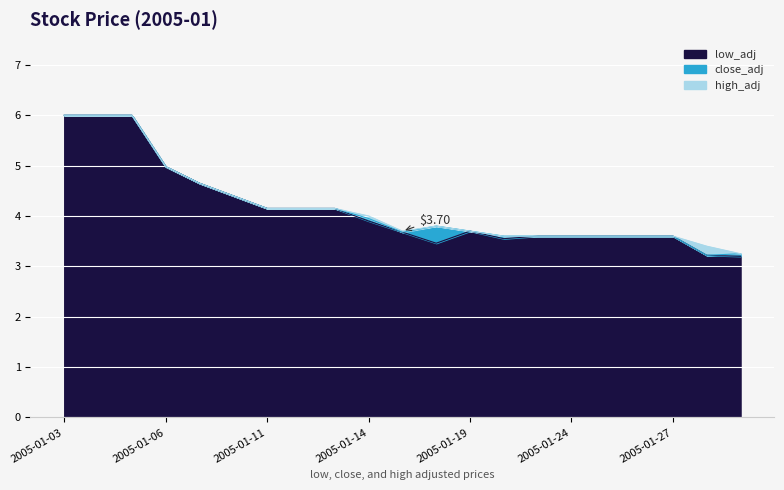

Reading left to right, extract all data points from this chart.

low_adj: 2005-01-03=6.0	2005-01-04=6.0	2005-01-05=6.0	2005-01-06=5.0	2005-01-07=4.7	2005-01-10=4.4	2005-01-11=4.2	2005-01-12=4.2	2005-01-13=4.2	2005-01-14=3.9	2005-01-17=3.7	2005-01-18=3.5	2005-01-19=3.7	2005-01-20=3.5	2005-01-21=3.6	2005-01-24=3.6	2005-01-25=3.6	2005-01-26=3.6	2005-01-27=3.6	2005-01-28=3.2	2005-01-31=3.2
close_adj: 2005-01-03=6.0	2005-01-04=6.0	2005-01-05=6.0	2005-01-06=5.0	2005-01-07=4.7	2005-01-10=4.4	2005-01-11=4.2	2005-01-12=4.2	2005-01-13=4.2	2005-01-14=4.0	2005-01-17=3.7	2005-01-18=3.8	2005-01-19=3.7	2005-01-20=3.6	2005-01-21=3.6	2005-01-24=3.6	2005-01-25=3.6	2005-01-26=3.6	2005-01-27=3.6	2005-01-28=3.2	2005-01-31=3.2
high_adj: 2005-01-03=6.0	2005-01-04=6.0	2005-01-05=6.0	2005-01-06=5.0	2005-01-07=4.7	2005-01-10=4.4	2005-01-11=4.2	2005-01-12=4.2	2005-01-13=4.2	2005-01-14=4.0	2005-01-17=3.7	2005-01-18=3.8	2005-01-19=3.7	2005-01-20=3.6	2005-01-21=3.6	2005-01-24=3.6	2005-01-25=3.6	2005-01-26=3.6	2005-01-27=3.6	2005-01-28=3.4	2005-01-31=3.2